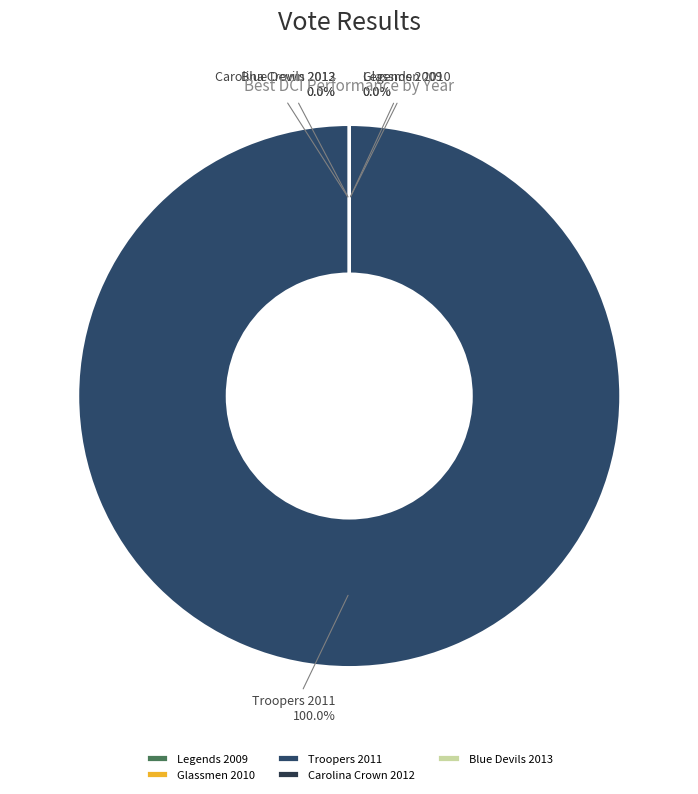

To the nearest percent, what is the average slice percentage?

20%